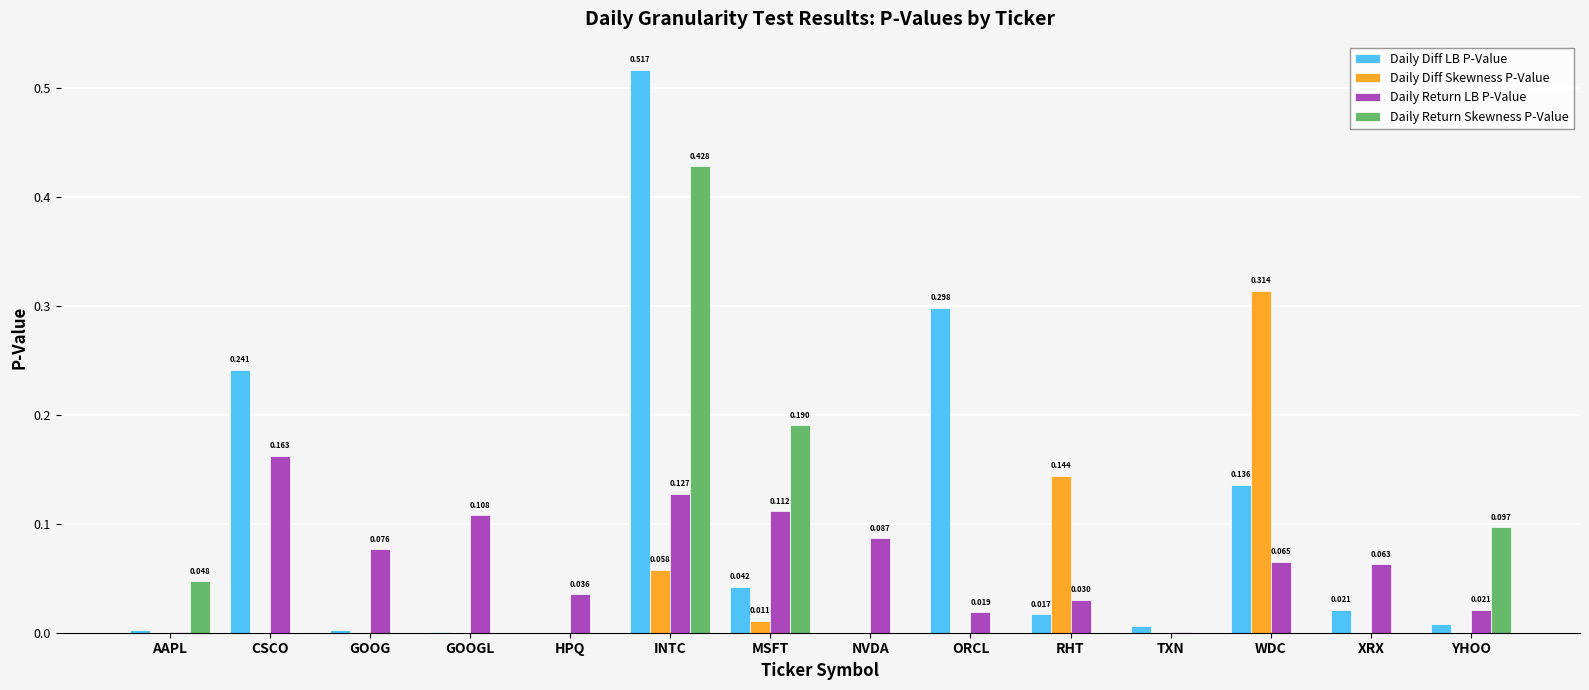

How many groups of bars are there?

14